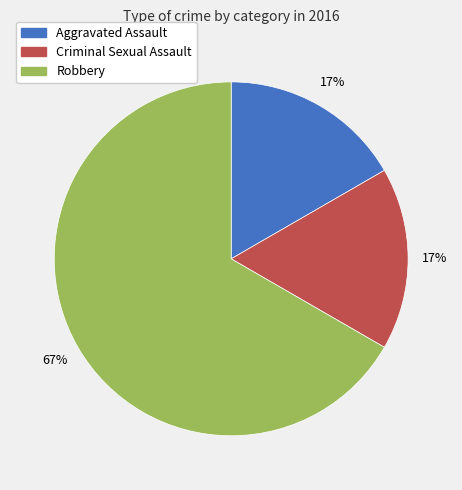

Does any single category account for the majority?

Yes